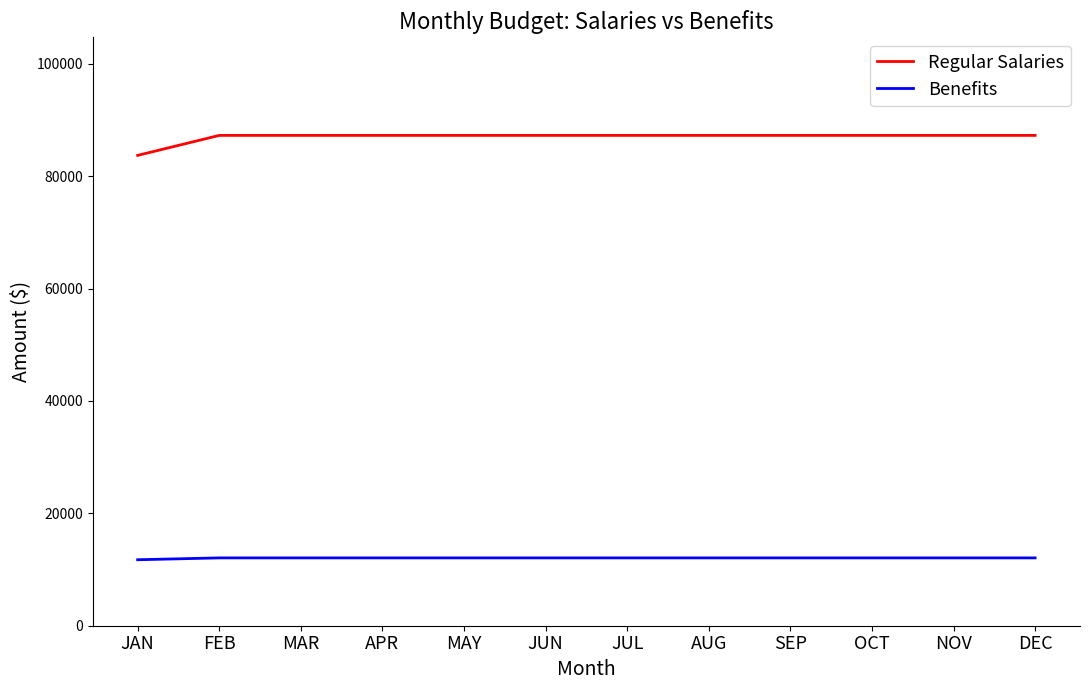

True or false: Regular Salaries has a value of 52503 at JAN.

False